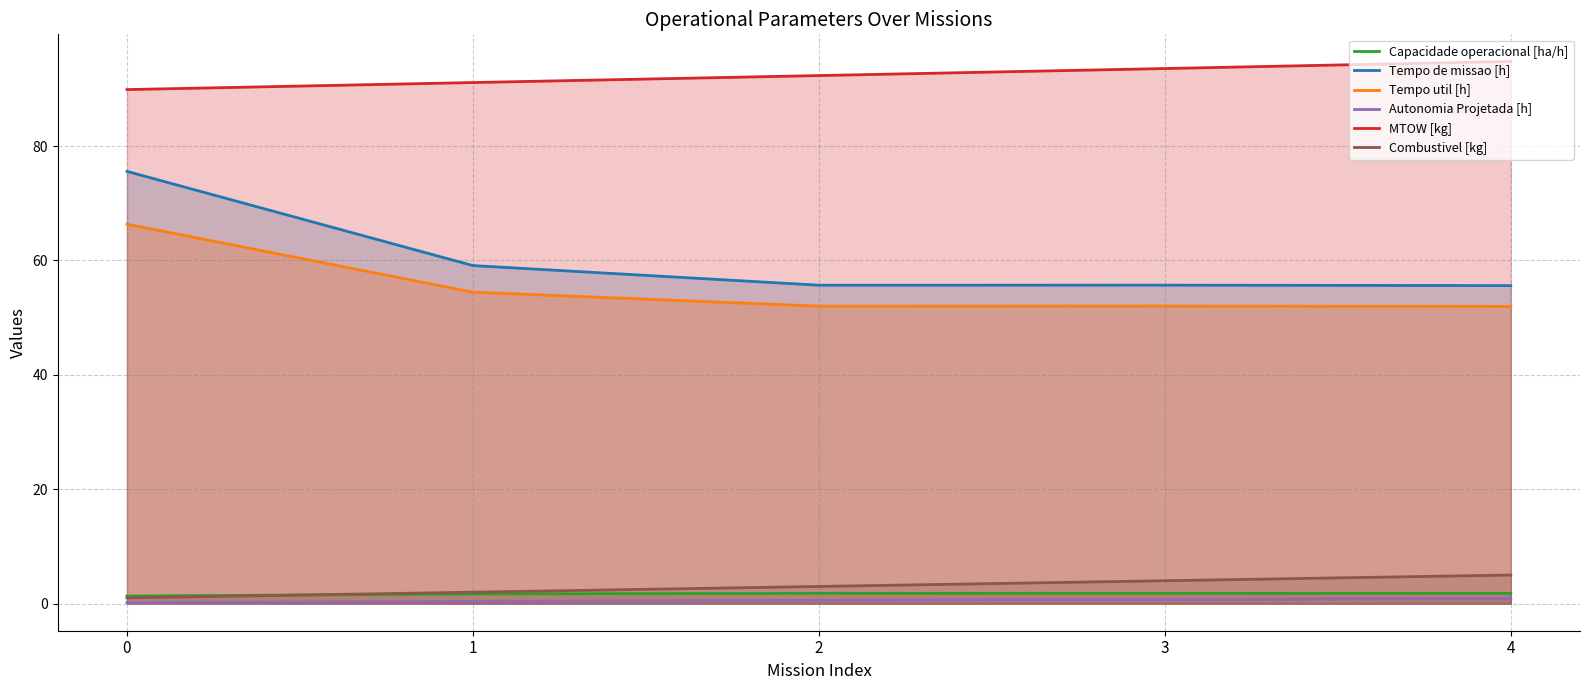

How many distinct data groups are displayed?

6